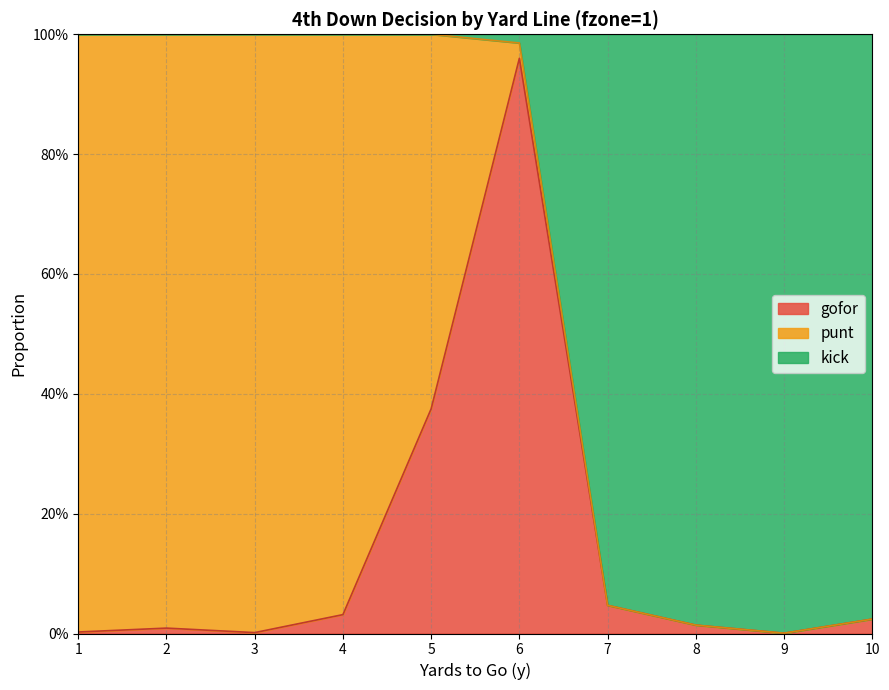

What are all the series names shown in the legend?

gofor, punt, kick